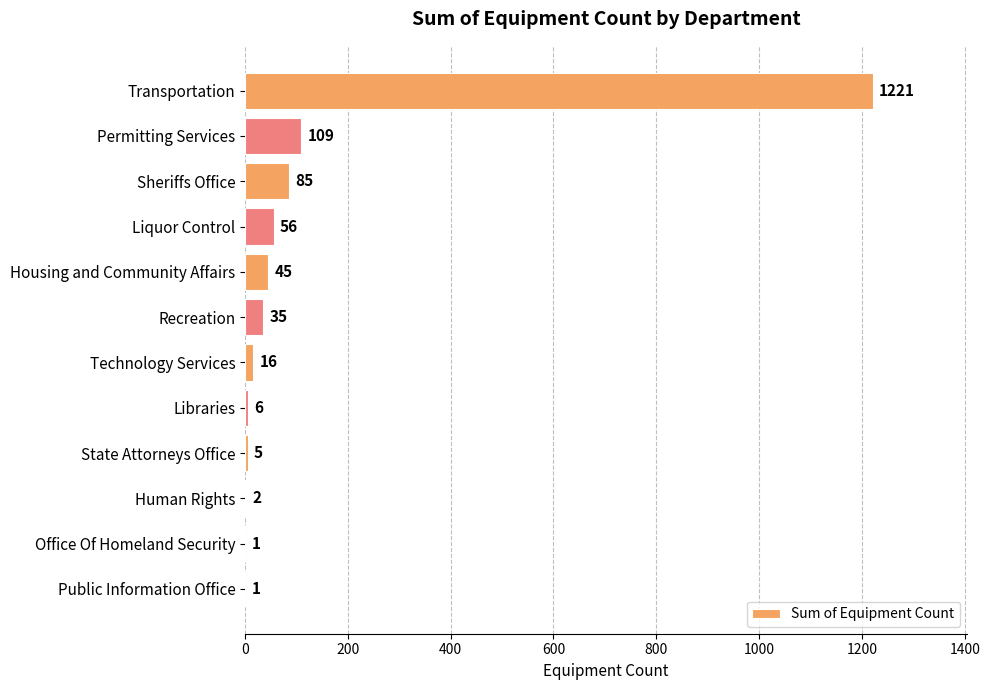

Between Technology Services and Libraries, which is larger?

Technology Services